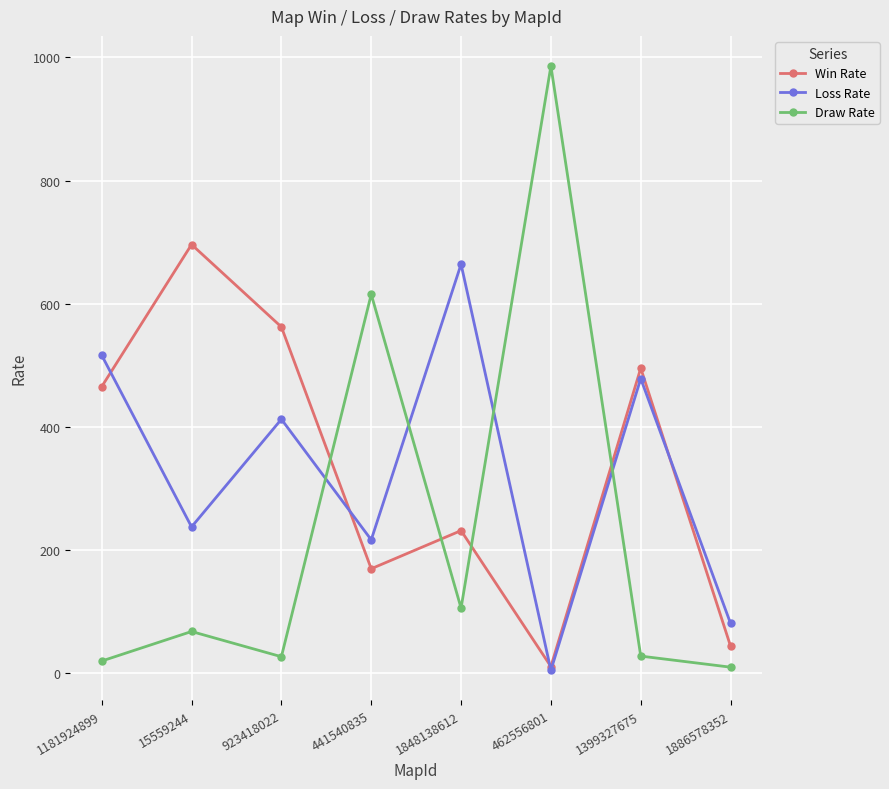

Between 1181924899 and 462556801, which series saw the biggest shift?

Draw Rate